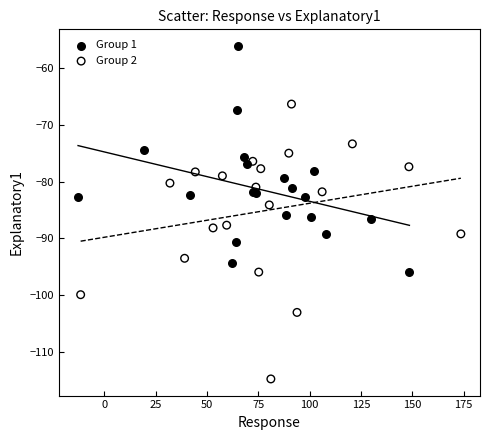

Which series reaches the maximum Y coordinate?

Group 1